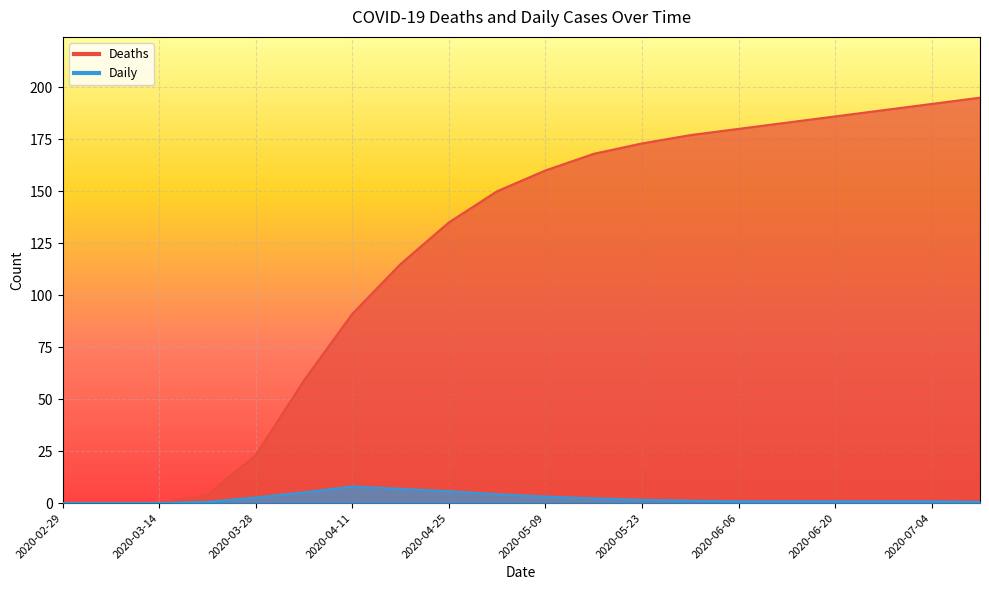

Rank the categories by Daily value from lowest to highest.

2020-02-29, 2020-03-07, 2020-03-14, 2020-03-21, 2020-07-11, 2020-06-06, 2020-06-13, 2020-06-20, 2020-06-27, 2020-07-04, 2020-05-30, 2020-05-23, 2020-05-16, 2020-03-28, 2020-05-09, 2020-05-02, 2020-04-04, 2020-04-25, 2020-04-18, 2020-04-11